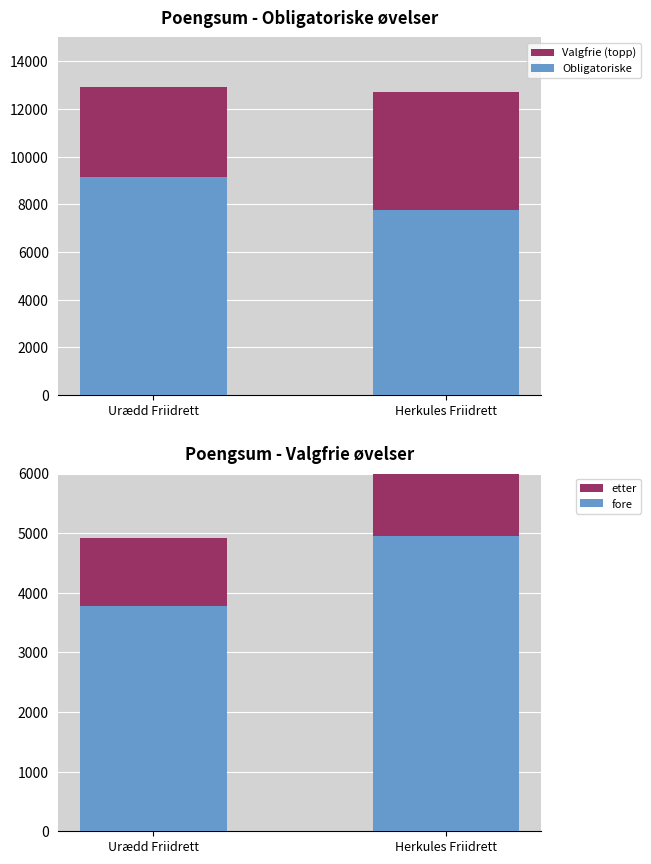

What value does the fore series have at Urædd Friidrett?

3778